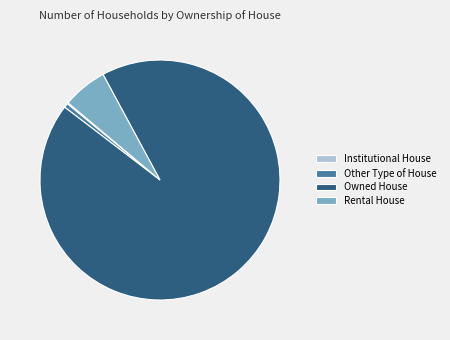

Between Rental House and Owned House, which is larger?

Owned House